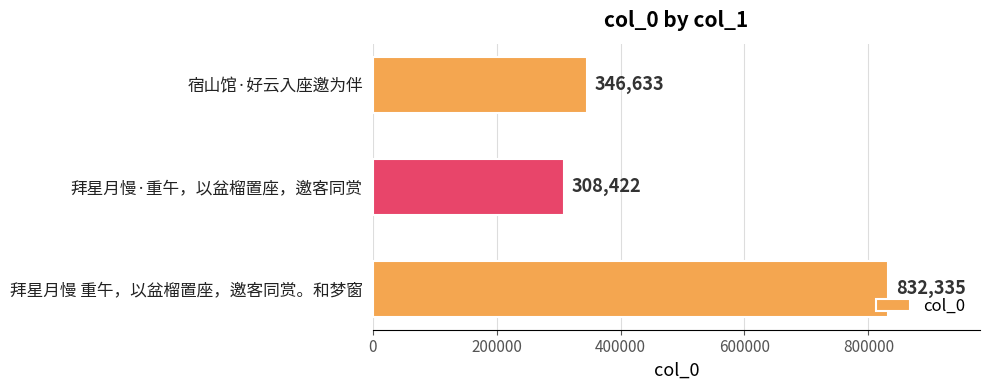

What is the approximate value at 拜星月慢 重午，以盆榴置座，邀客同赏。和梦窗?

832335